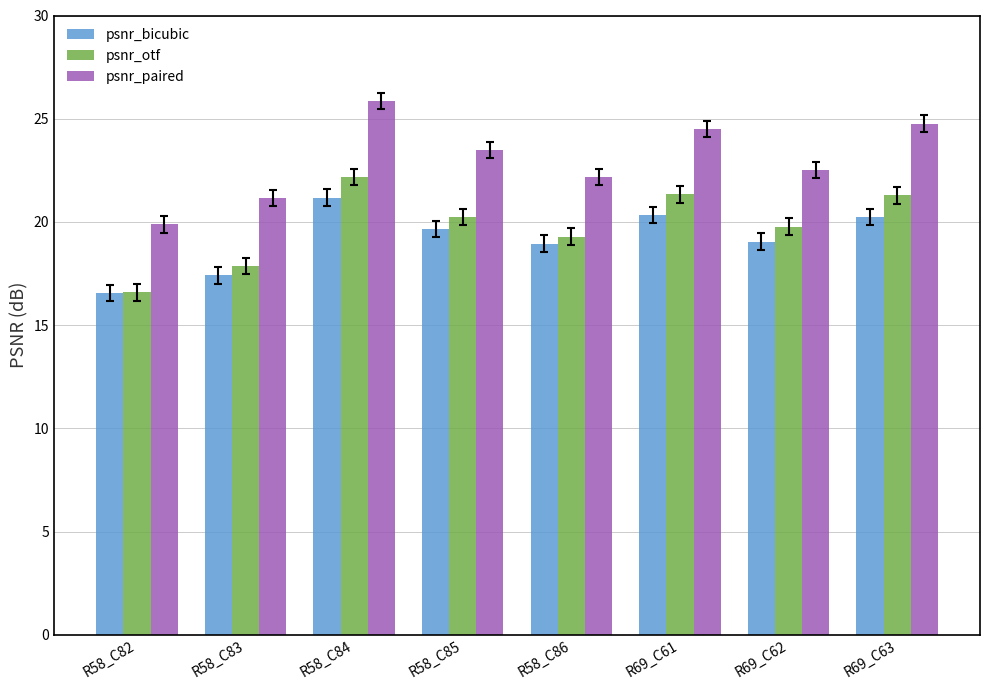

At which category is the sum across all series the highest?

R58_C84